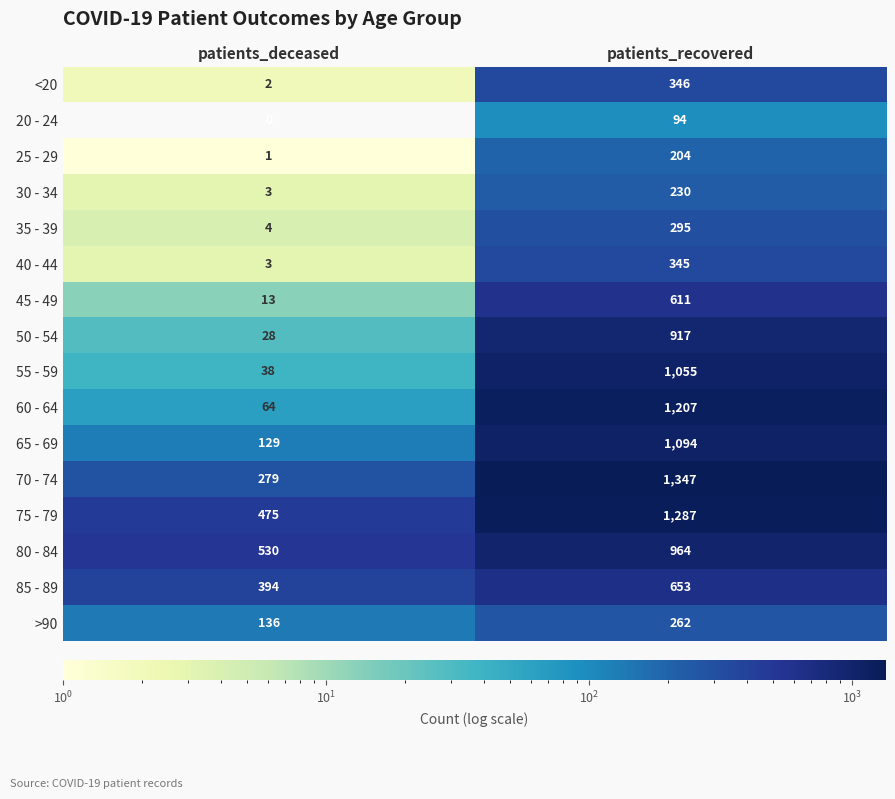

At which category is the sum across all series the highest?

patients_recovered